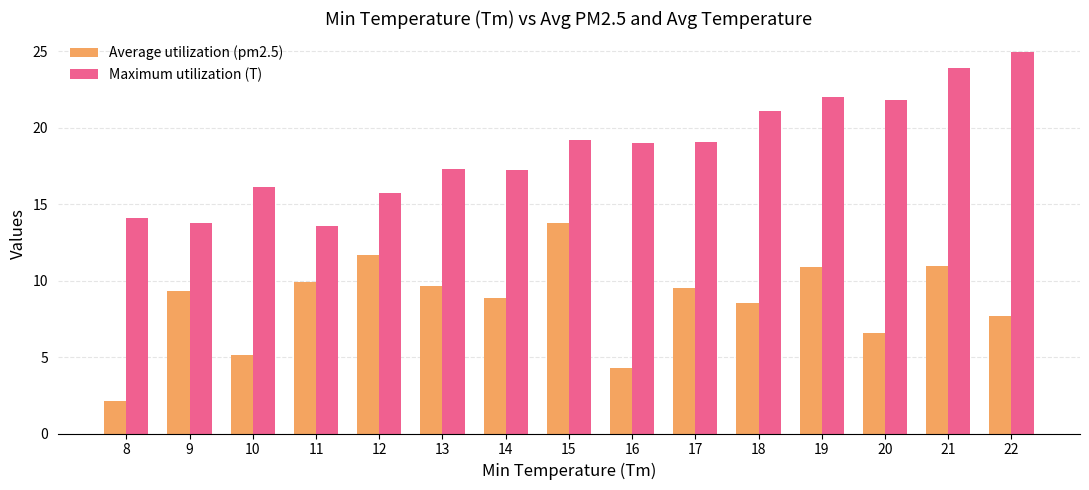

What is the value of the Average utilization (pm2.5) bar at the 3rd from the left?

5.1